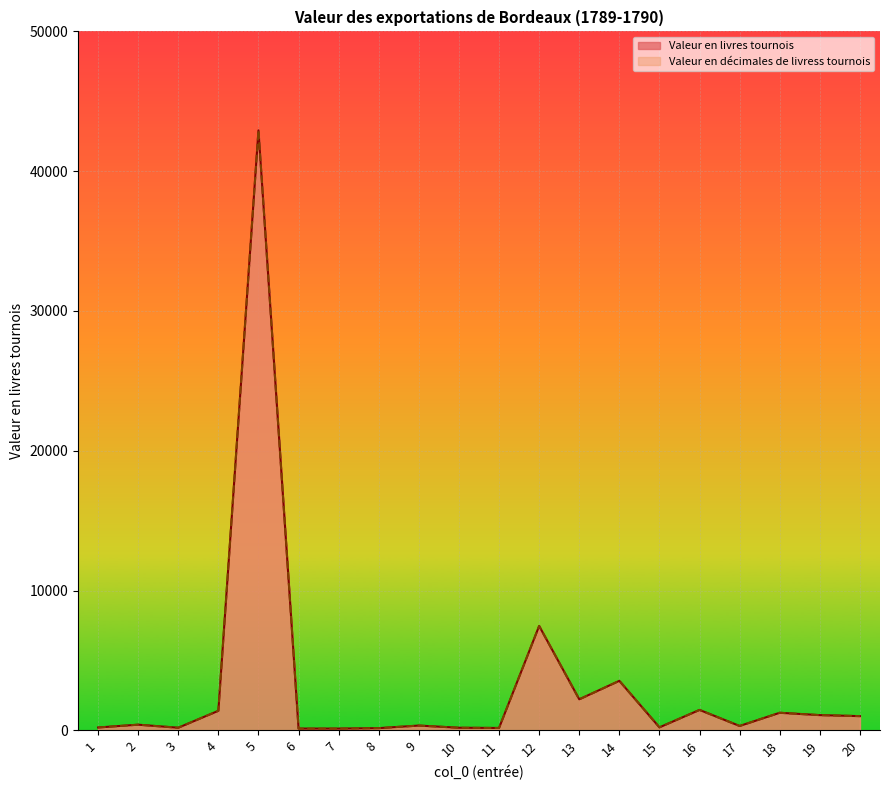

How many lines are shown in the chart?

2